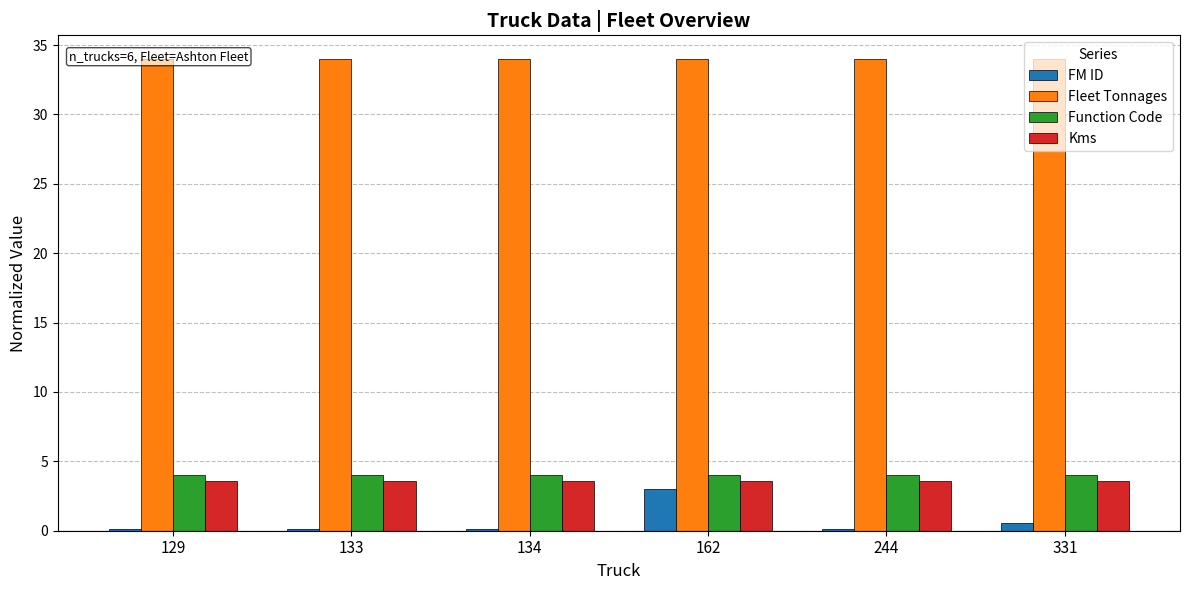

What is the value of the Function Code bar at the 3rd from the left?

4.0